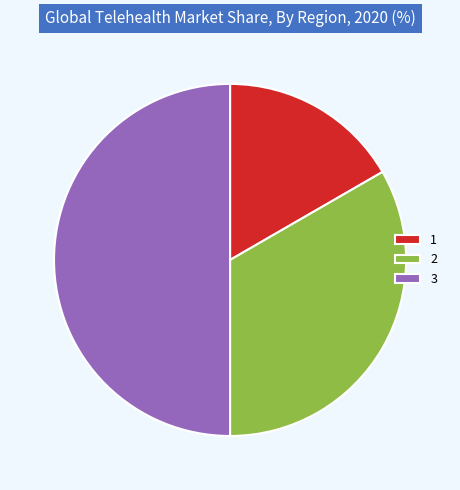

How many slices are in this pie chart?

3